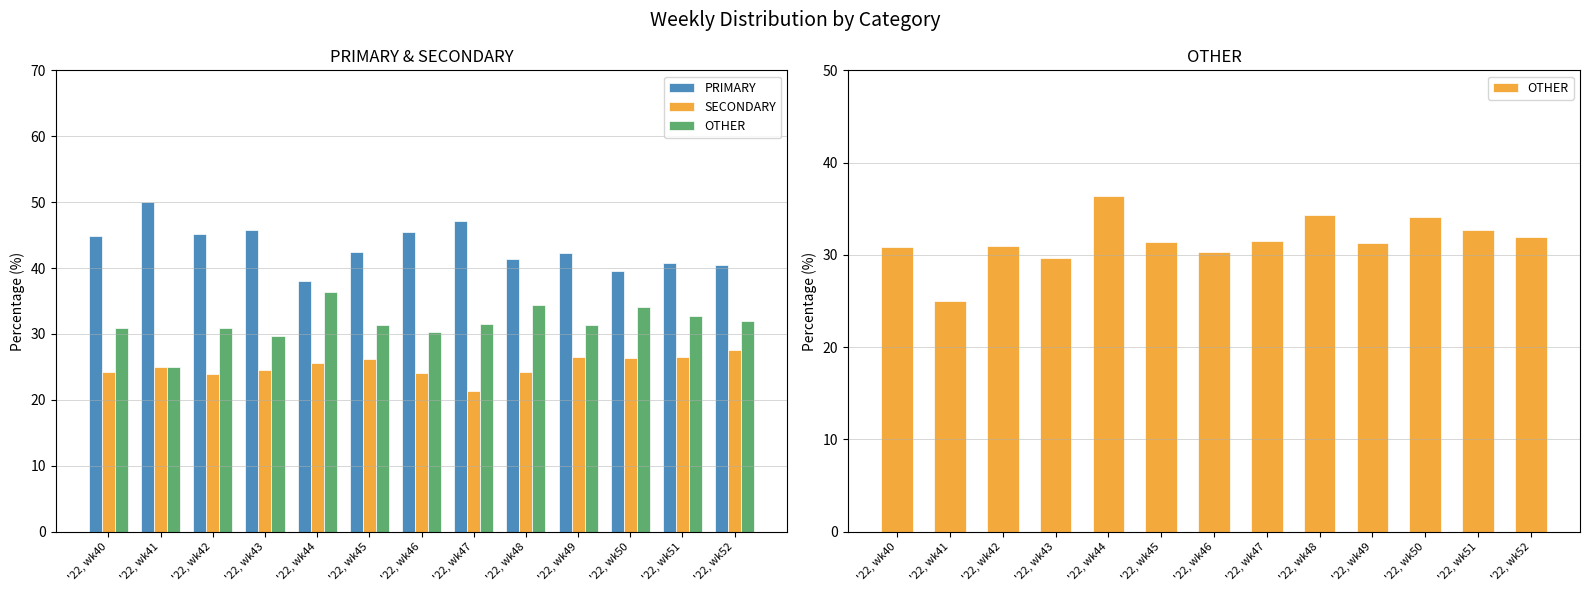

What is the sum of the PRIMARY values at '22, wk45 and '22, wk43?

88.3